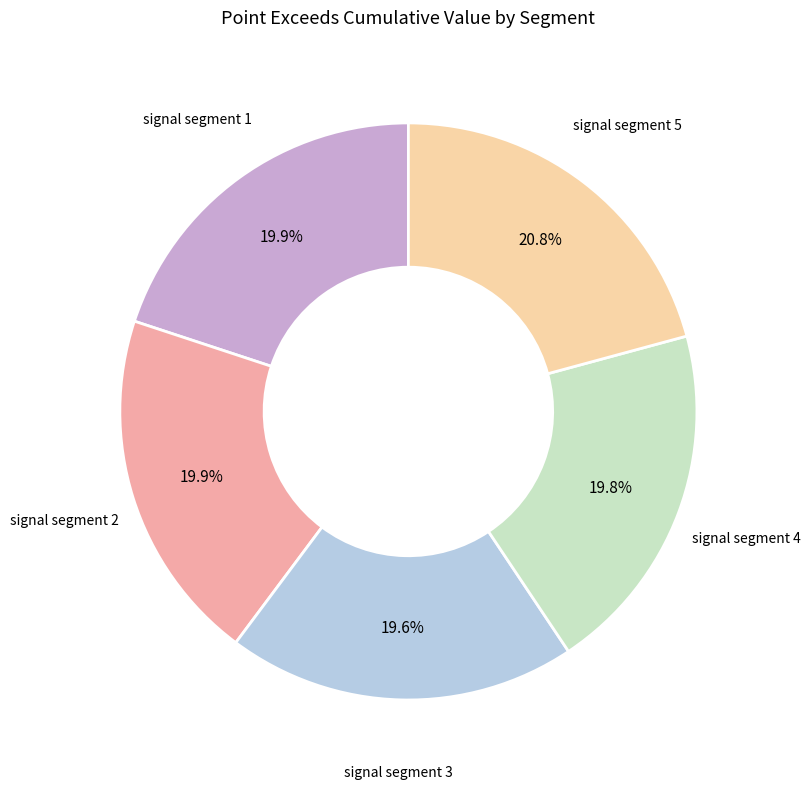

Is the sum of signal segment 4 and signal segment 2 greater than half?

No